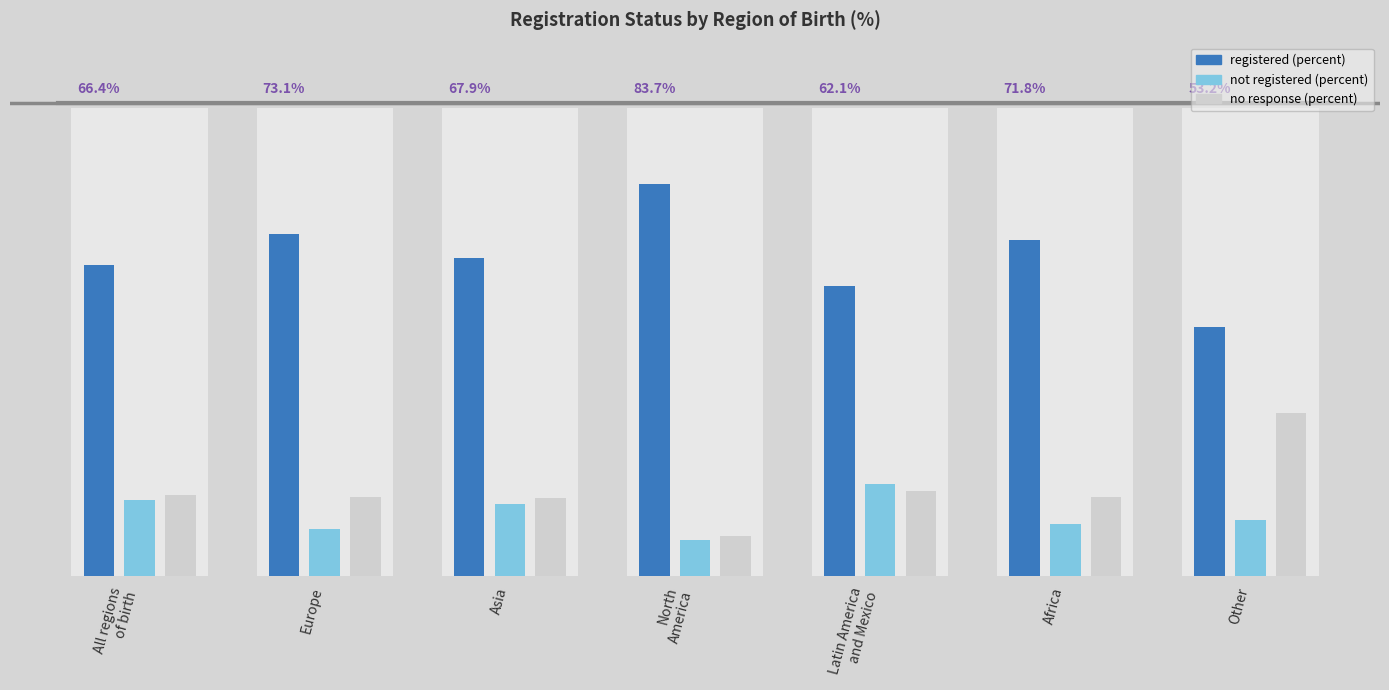

Are the bars grouped side by side (vs. stacked)?

Yes